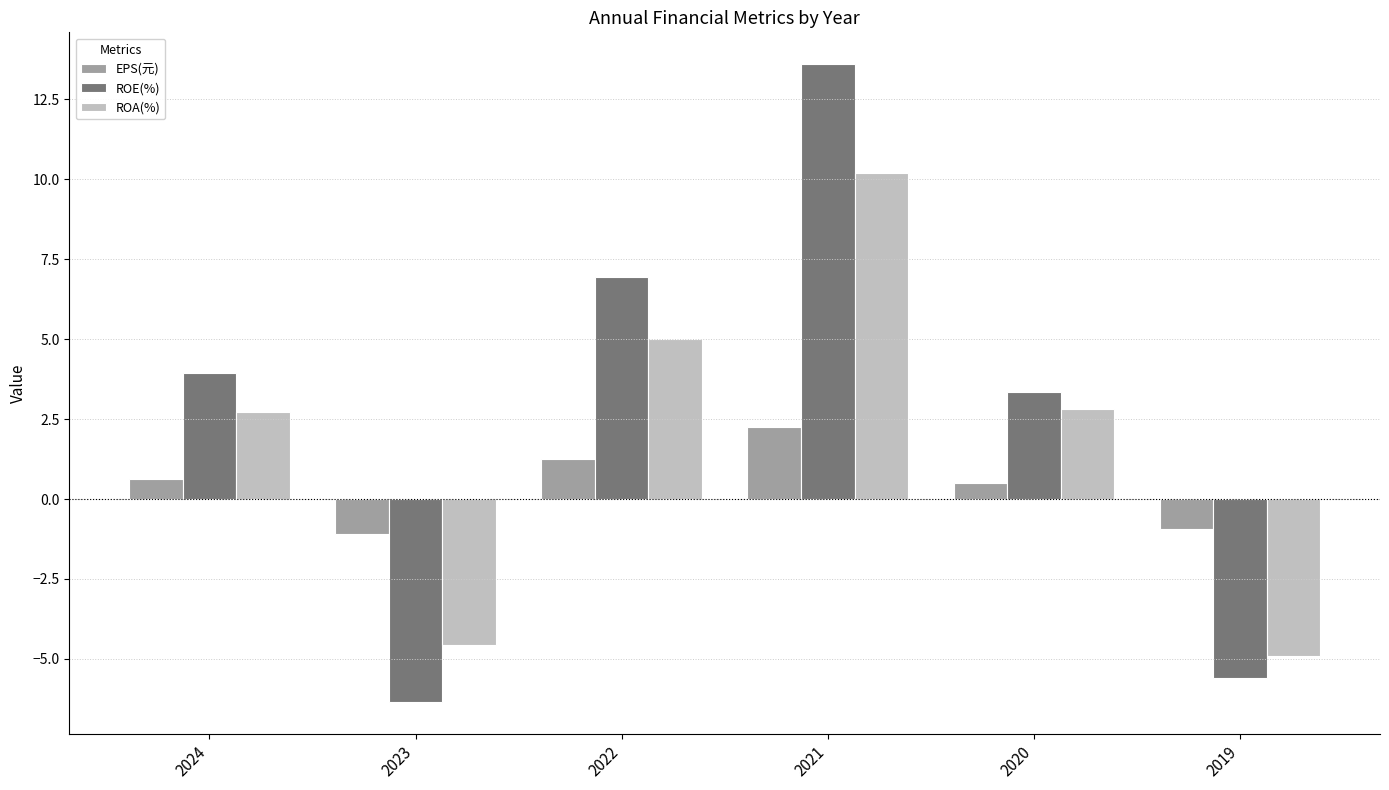

Is the value of ROA(%) at 2020 greater than the value of EPS(元) at 2023?

Yes